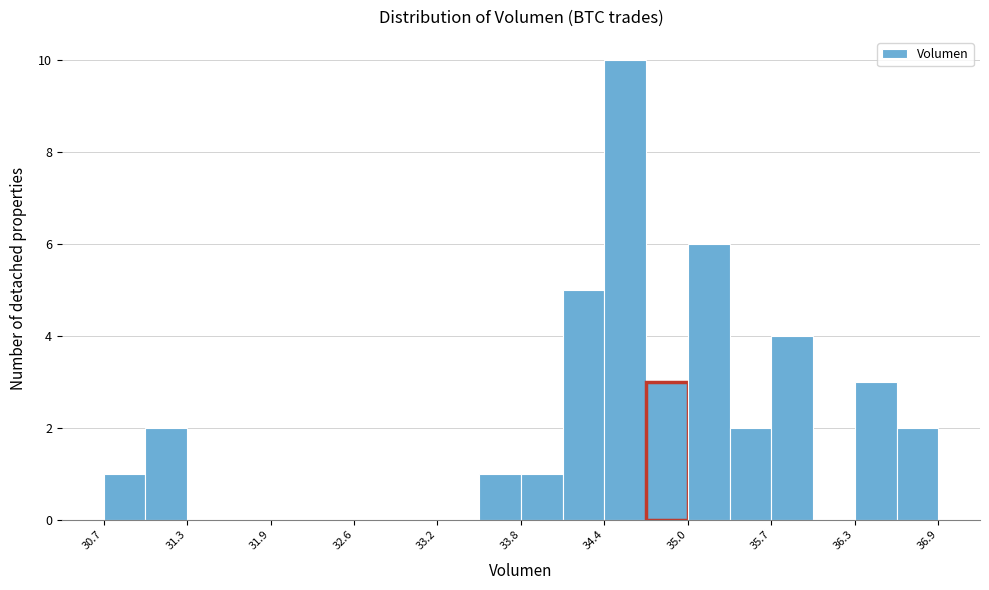

Read against the x-axis, roughly where is the centre of the tallest bar?

34.6